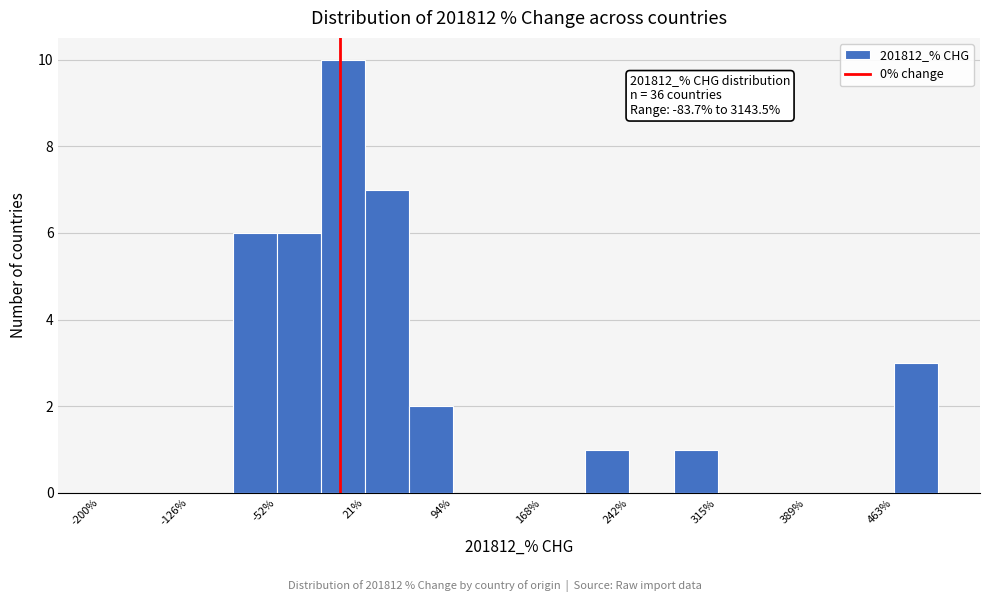

Read against the x-axis, roughly where is the centre of the tallest bar?

0